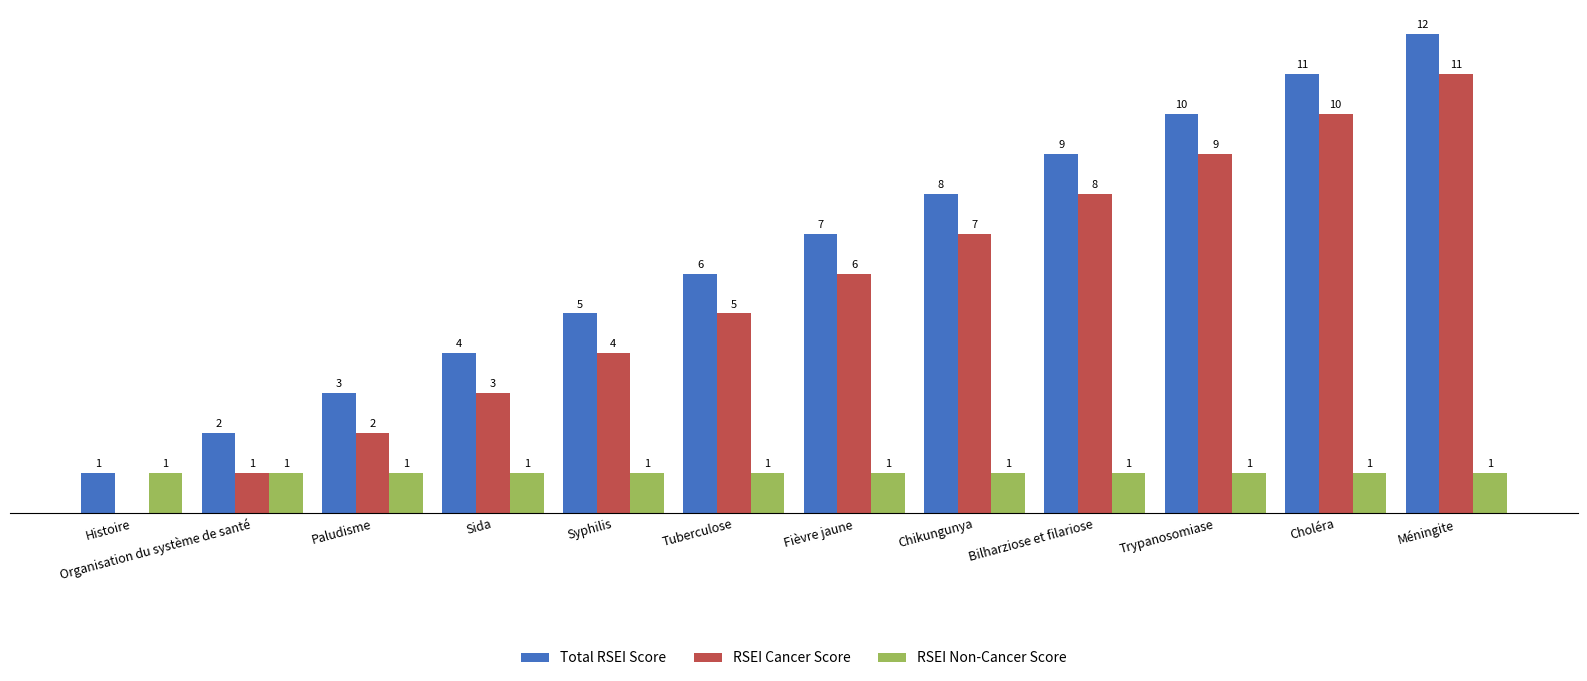

At which label is Total RSEI Score closest to 6?

Tuberculose